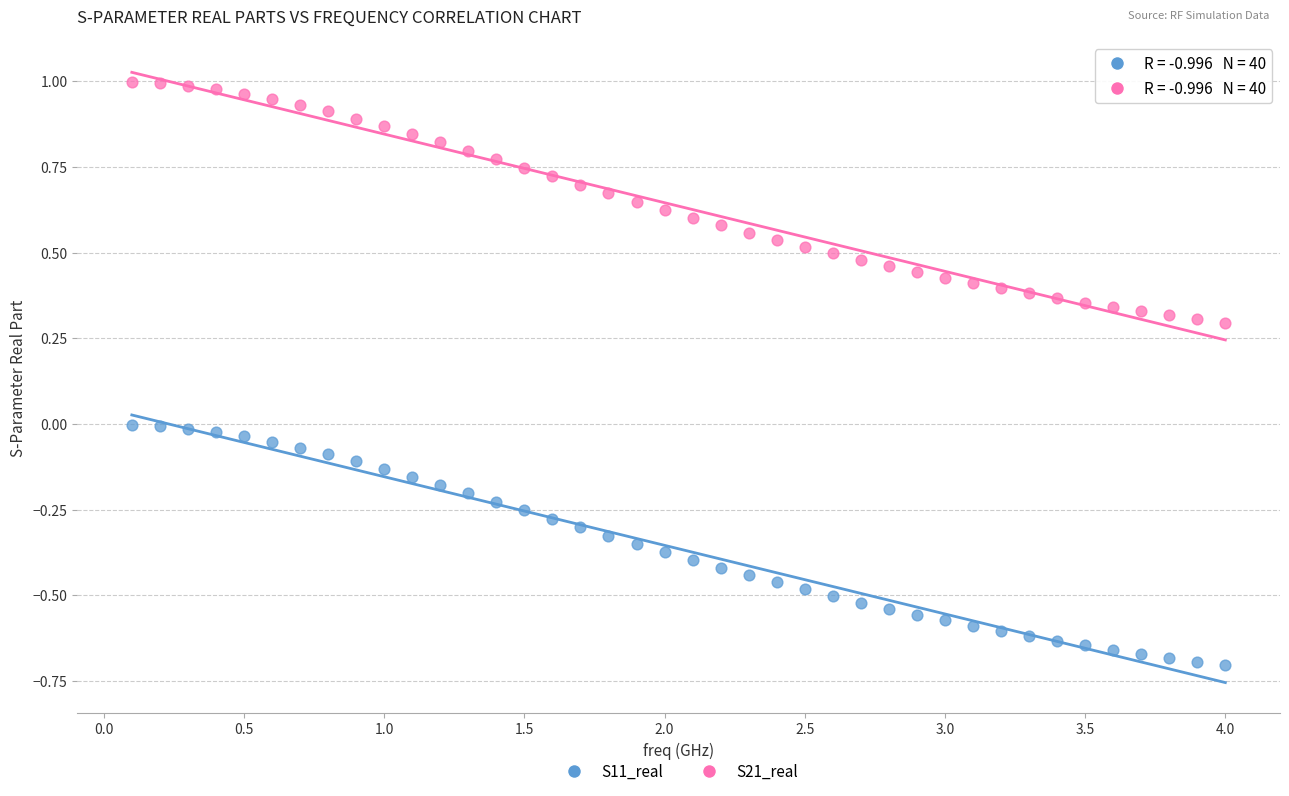

Which series has the widest spread of Y values?

S21_real